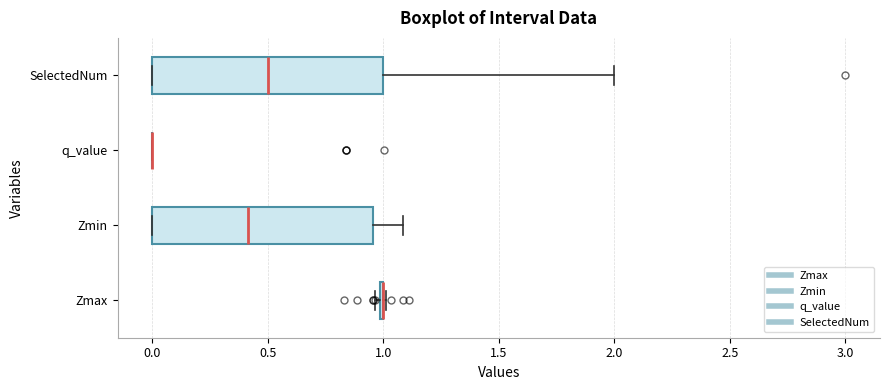

Reading bottom to top, read every box against the x-axis: the position of its median line, the range the box covers, and the ends of its whiskers. The values are not printed on the chart, so give them approximately, as read against the axis.

Zmax: box collapsed to a line at 1.00, whiskers 0.95 to 1.00
Zmin: median 0.40, box 0.00 to 0.95, whiskers 0.00 to 1.10
q_value: box collapsed to a line at 0.00, whiskers 0.00 to 0.00
SelectedNum: median 0.50, box 0.00 to 1.00, whiskers 0.00 to 2.00